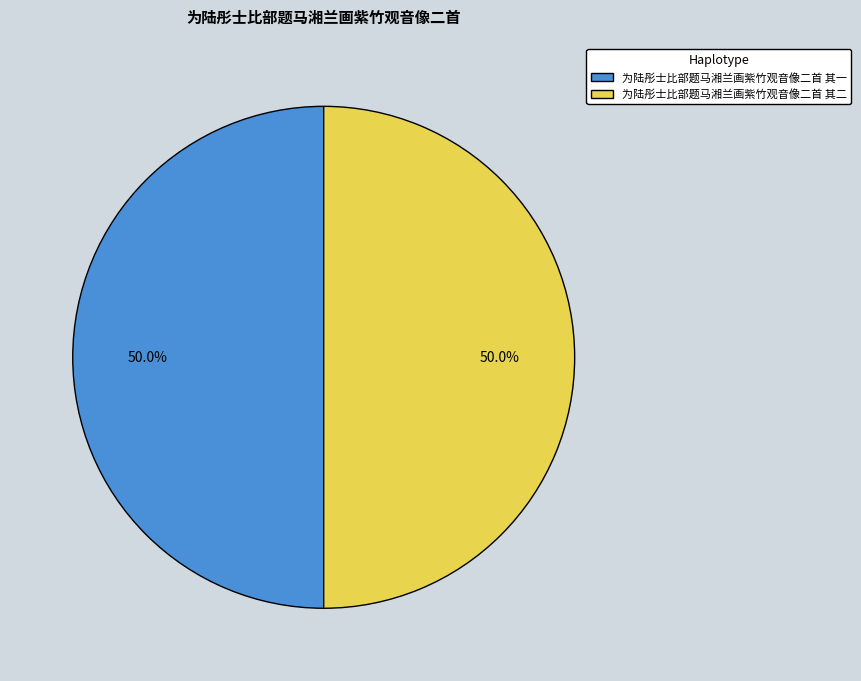

Count the number of slices in the pie.

2